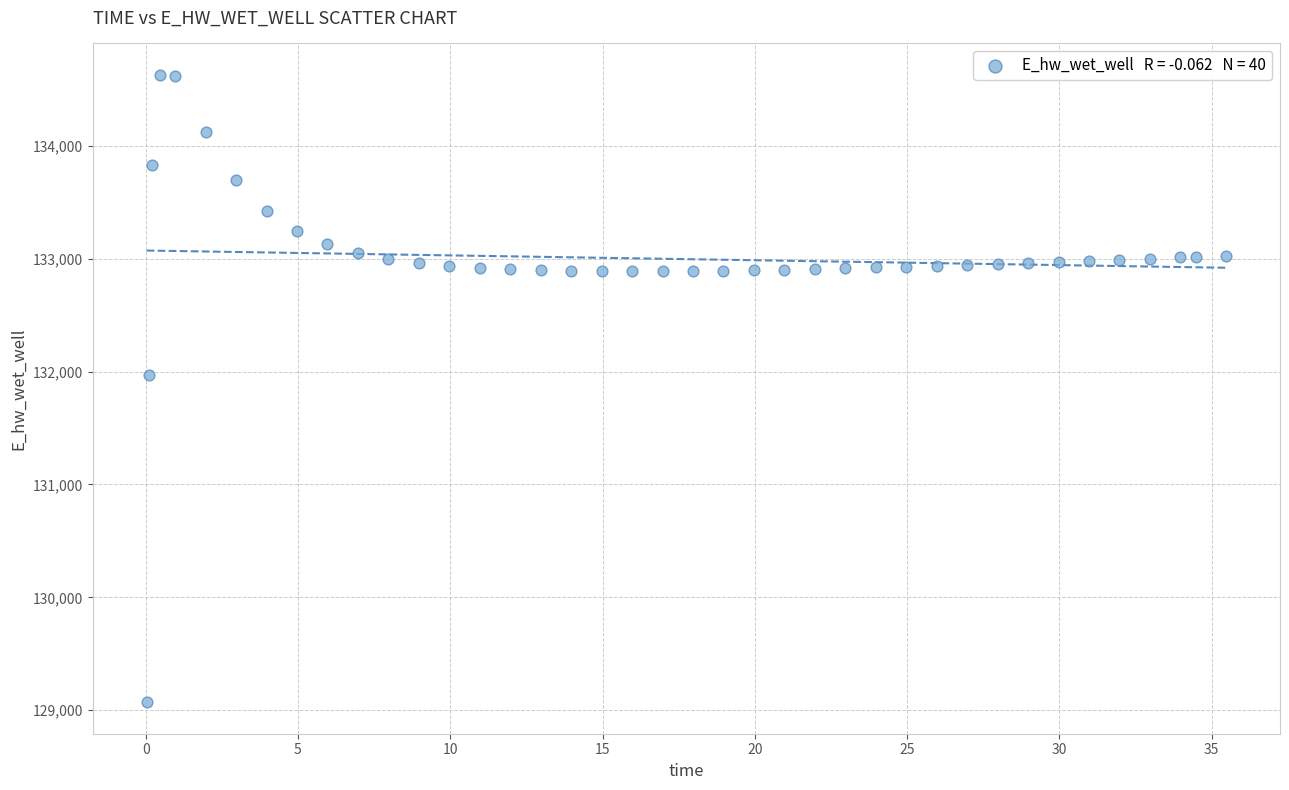

What Y value in the scatter plot is closest to 131849?

131970.0